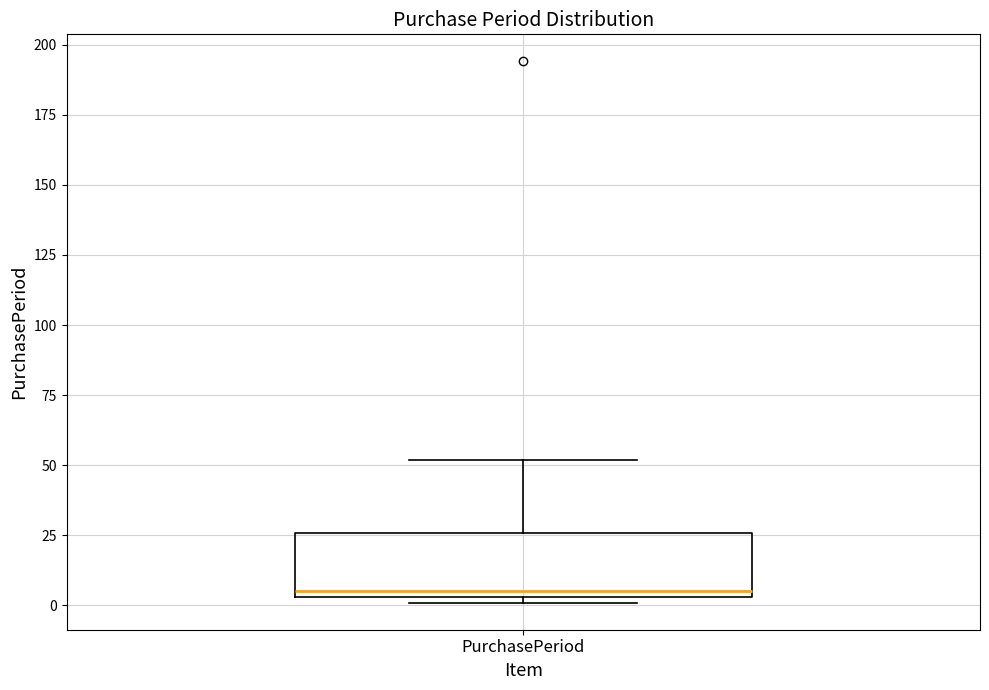

Where is the lower edge of the box for PurchasePeriod on the y-axis? The values are not printed on the chart, so give them approximately, as read against the axis.

5